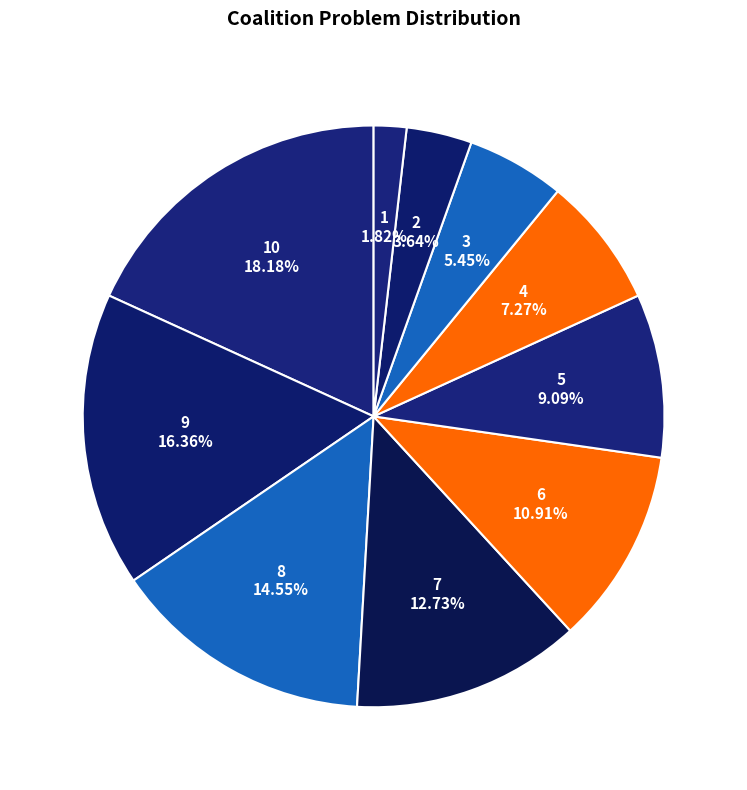

How many segments does this pie chart have?

10